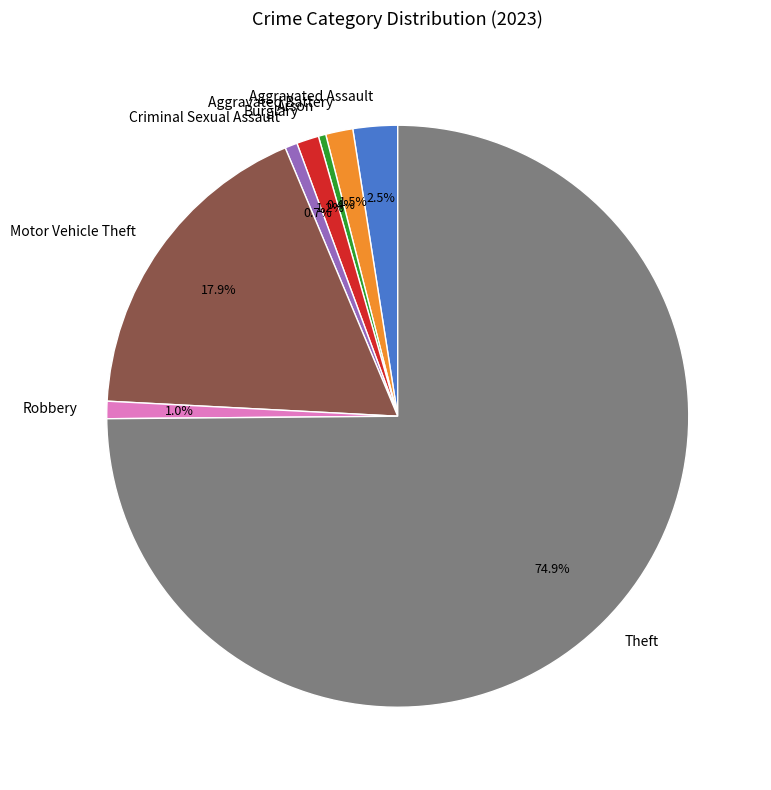

Which category has the biggest portion of the pie?

Theft